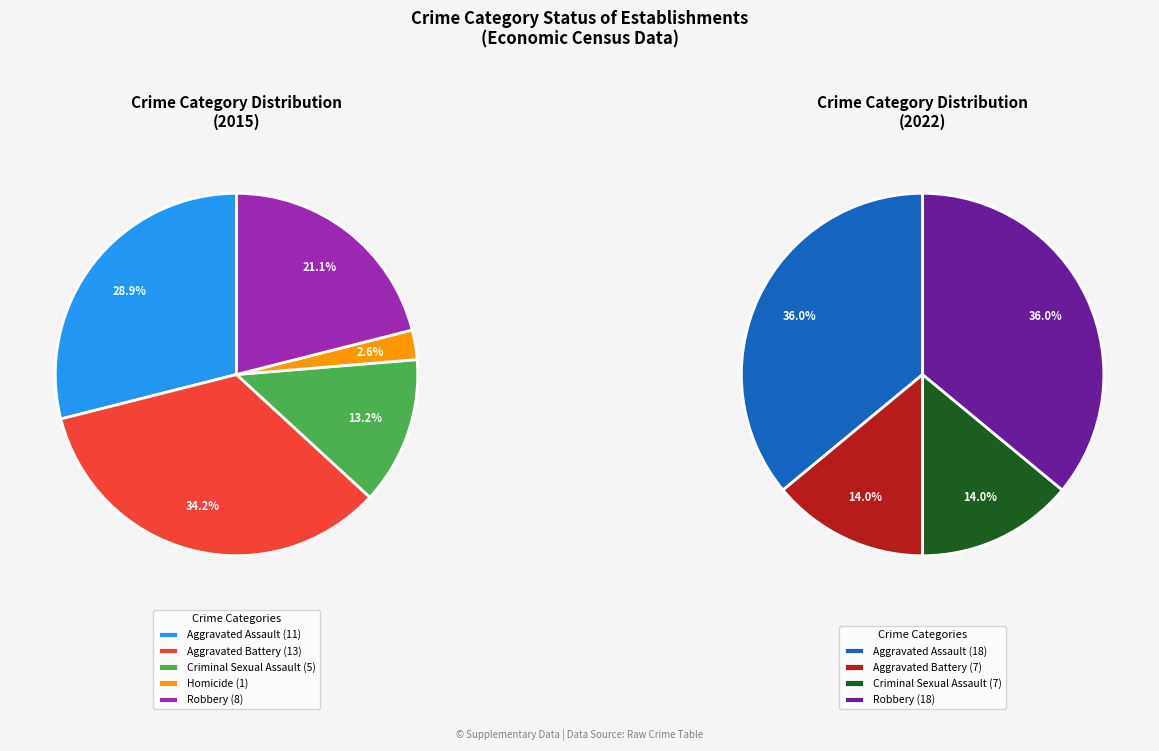

Is it true that Robbery is 6% of the pie?

False